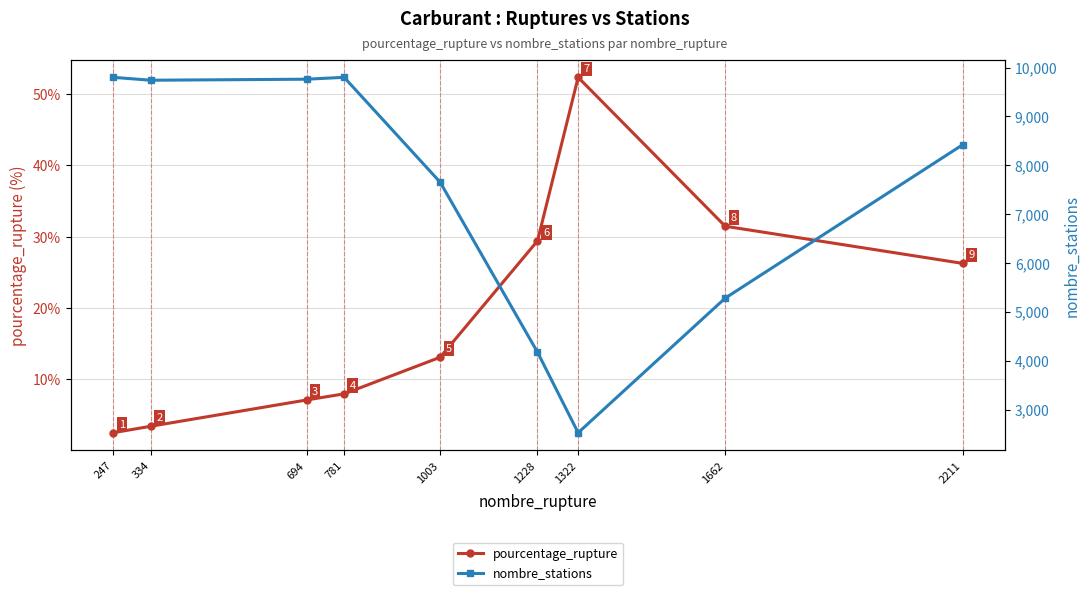

Which label corresponds to the largest value in the chart?

247